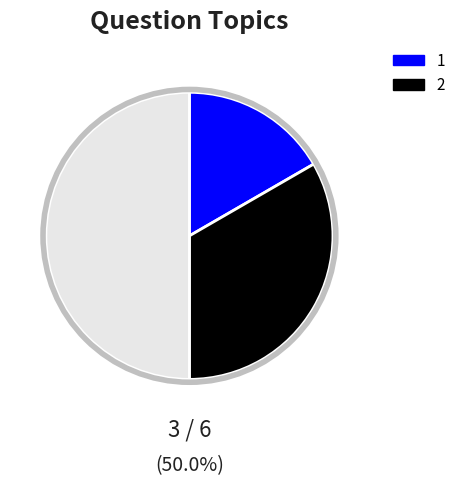

Count the number of slices in the pie.

3